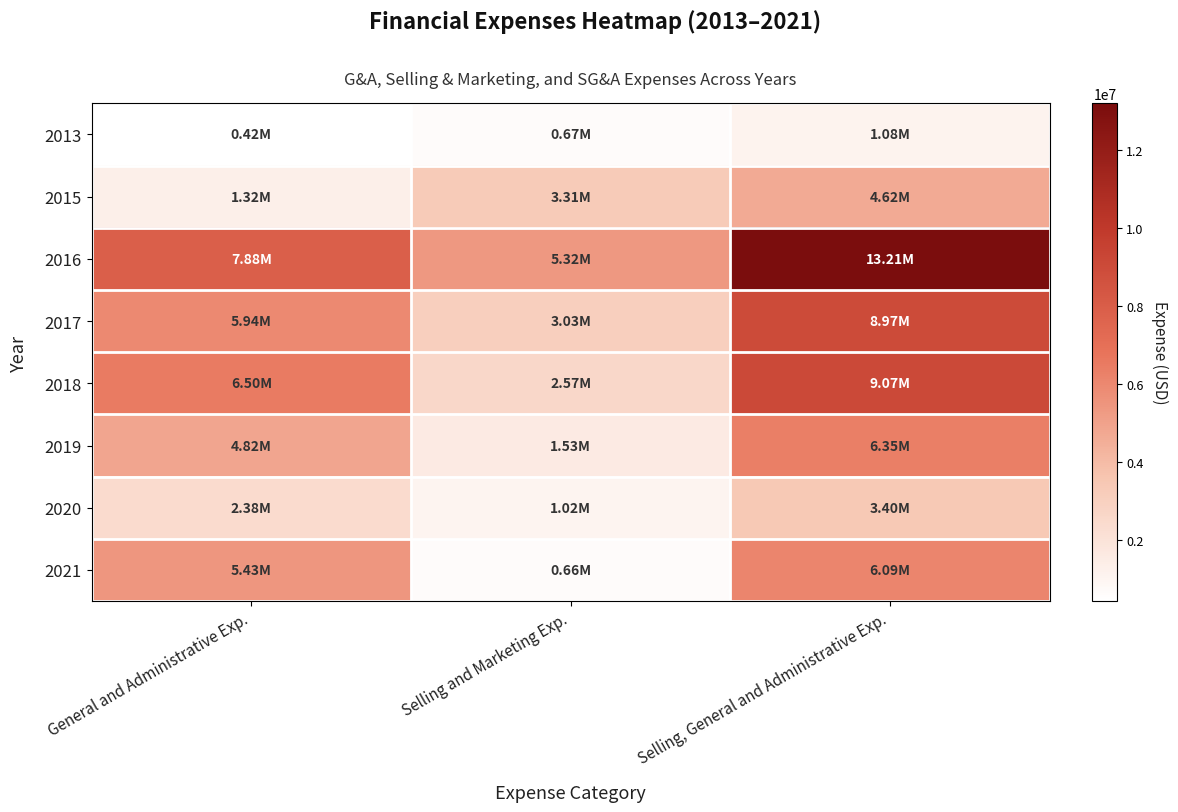

What is the spread (max minus min) of values at Selling and Marketing Exp.?

4664000